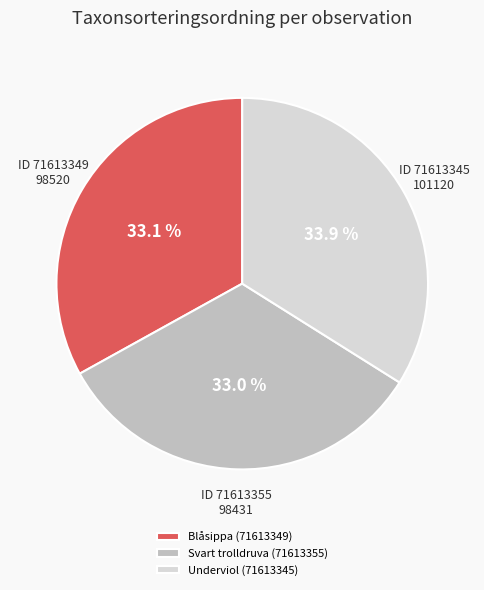

What percentage is the Svart trolldruva (71613355) slice, to the nearest percent?

33%